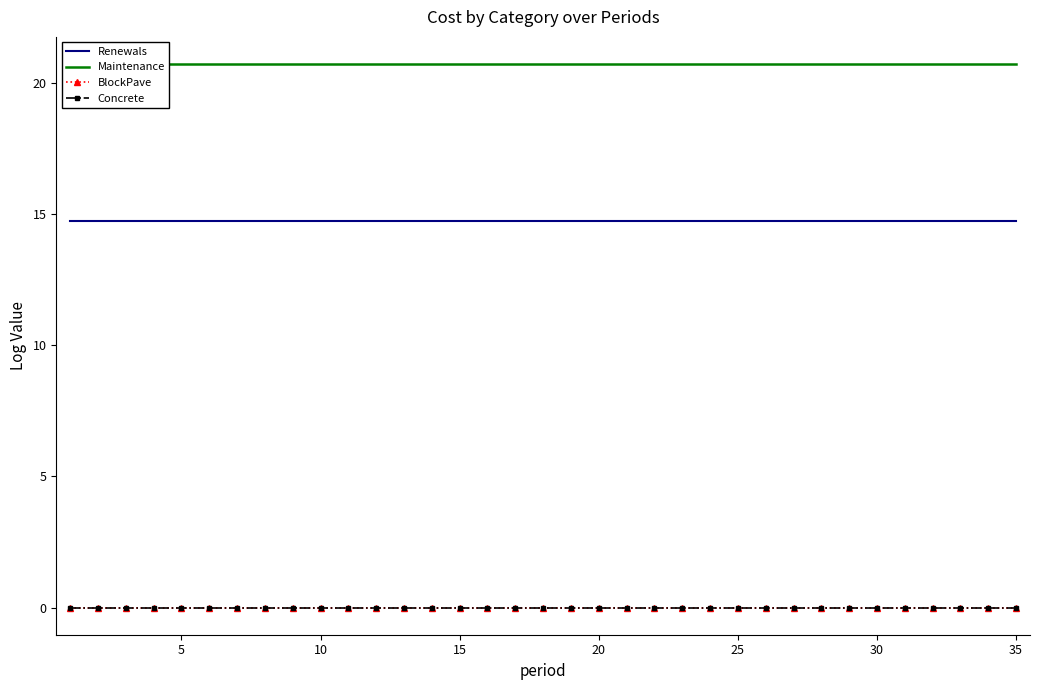

The value of Concrete at 9 is 0.0. True or false?

True